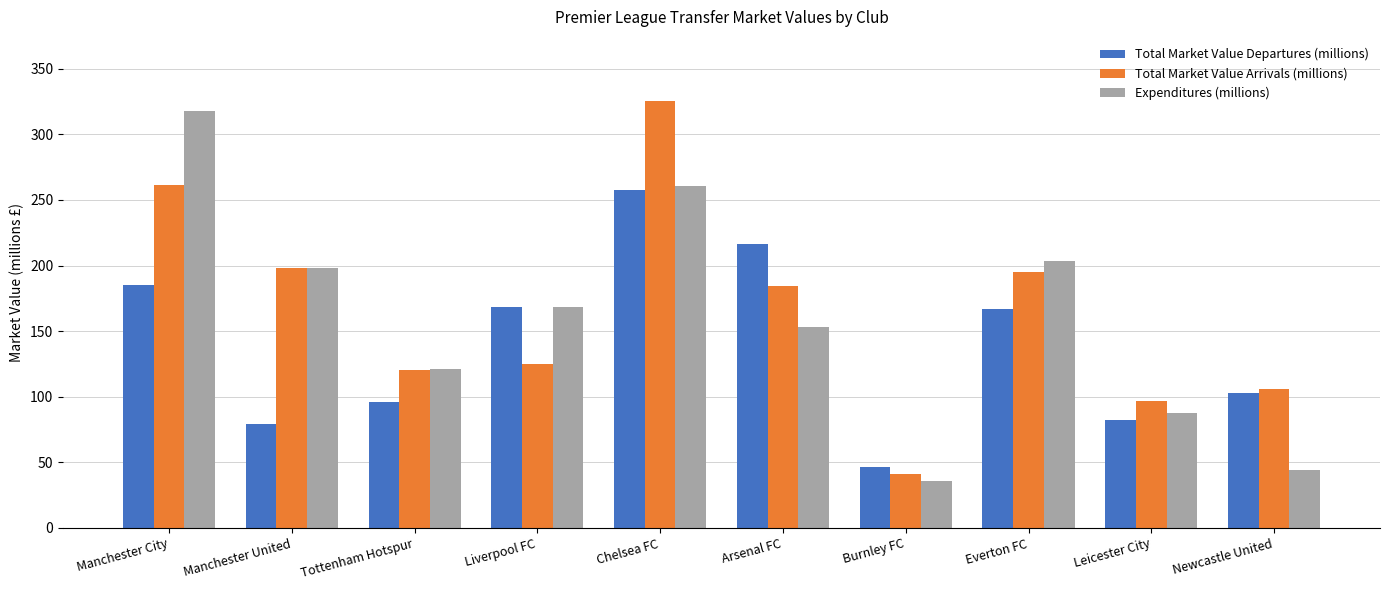

What is the sum of all Total Market Value Departures (millions) values?

1401.2